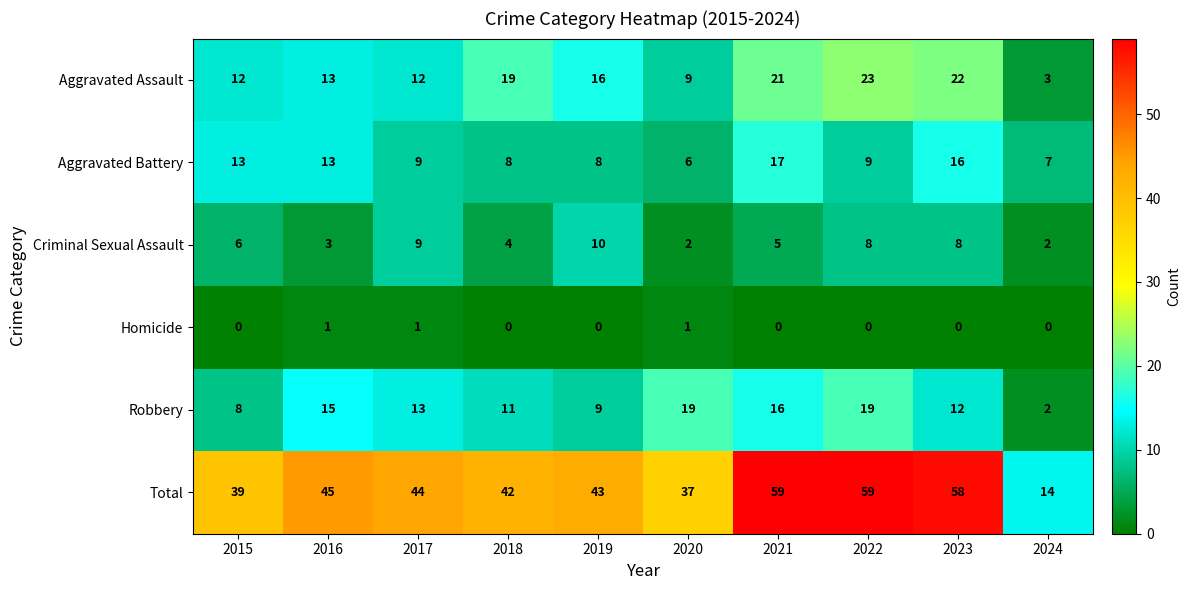

How many distinct data groups are displayed?

6